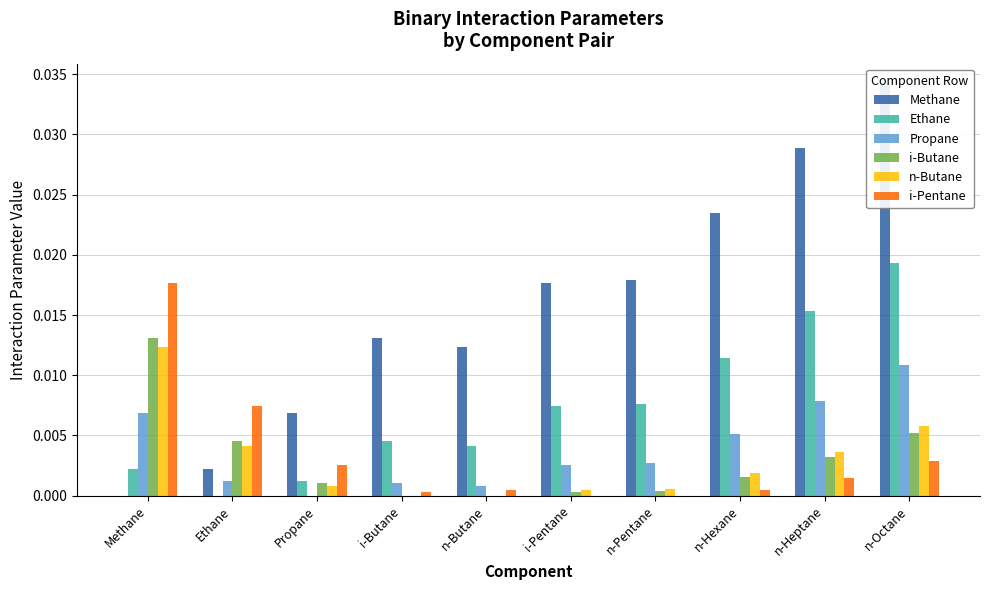

What is the label of the 5th bar from the left?

n-Butane